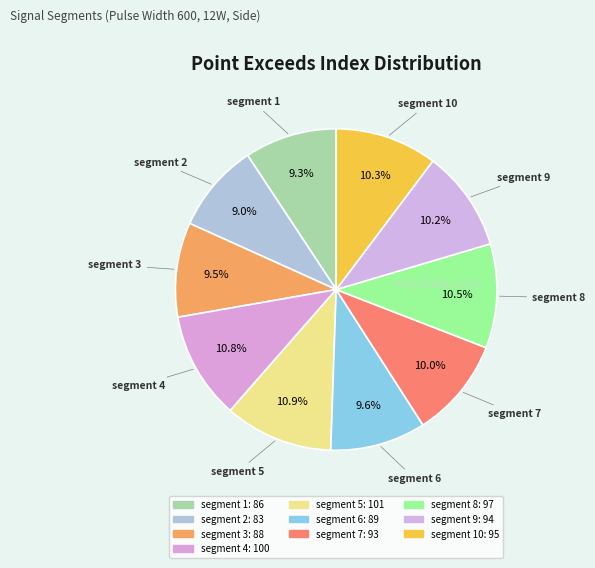

Count the number of slices in the pie.

10